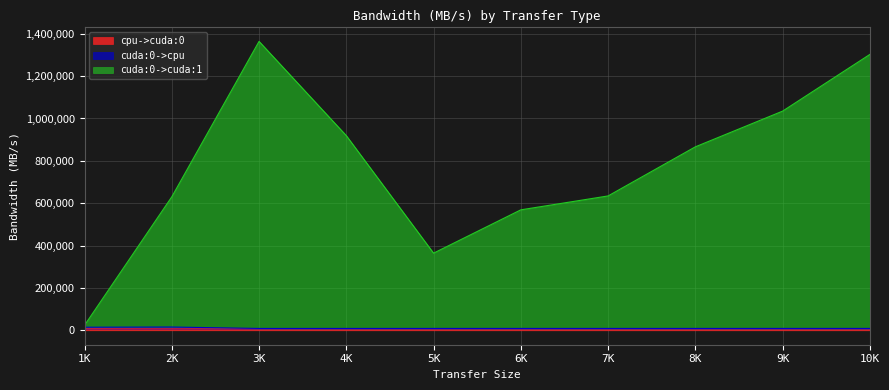

At which label is cuda:0->cuda:1 closest to 693791?

7K